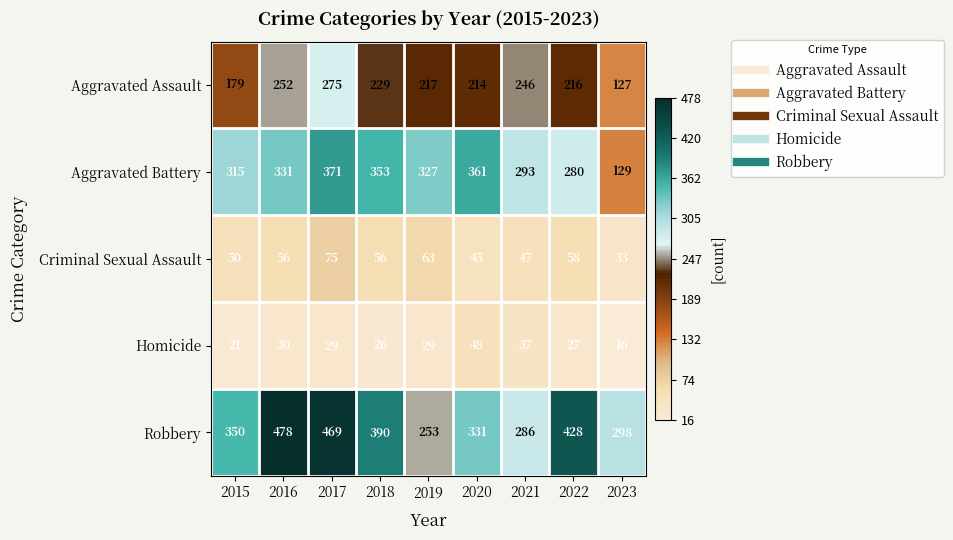

Which series has the largest total across all categories?

Robbery